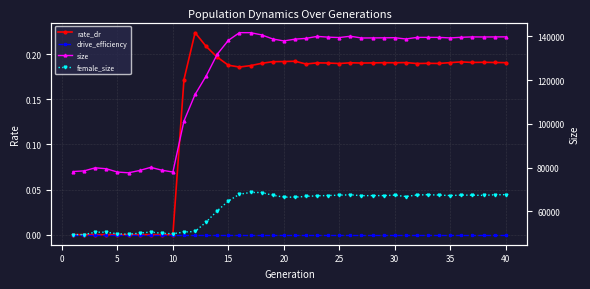

What is the difference between the size values at 10 and 34?

59859.0